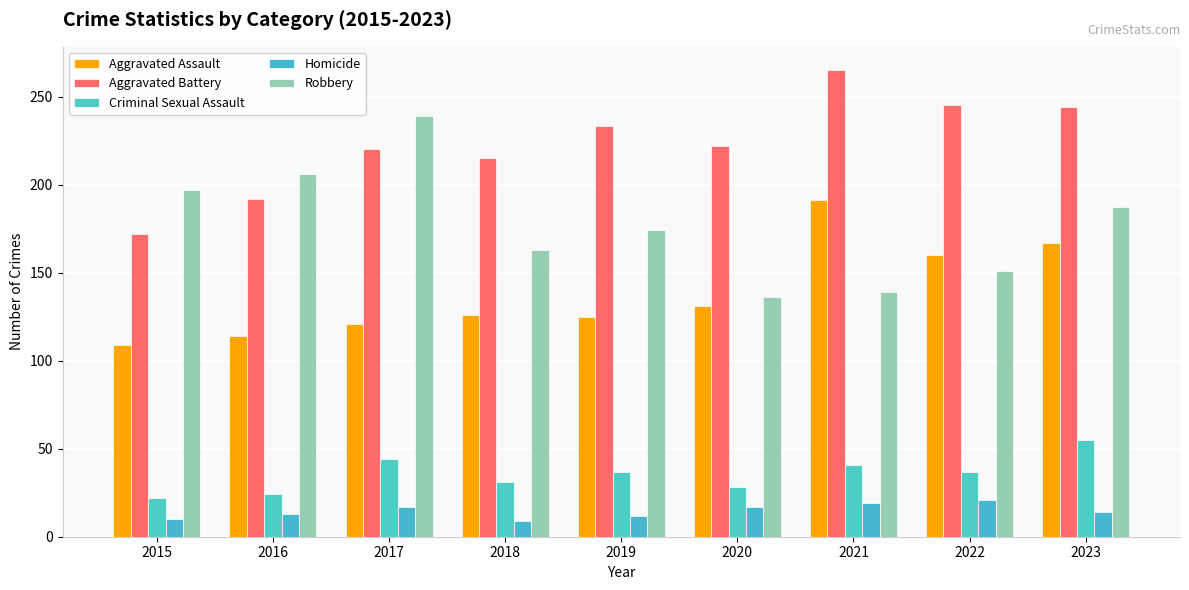

Which series has the widest spread of values?

Robbery